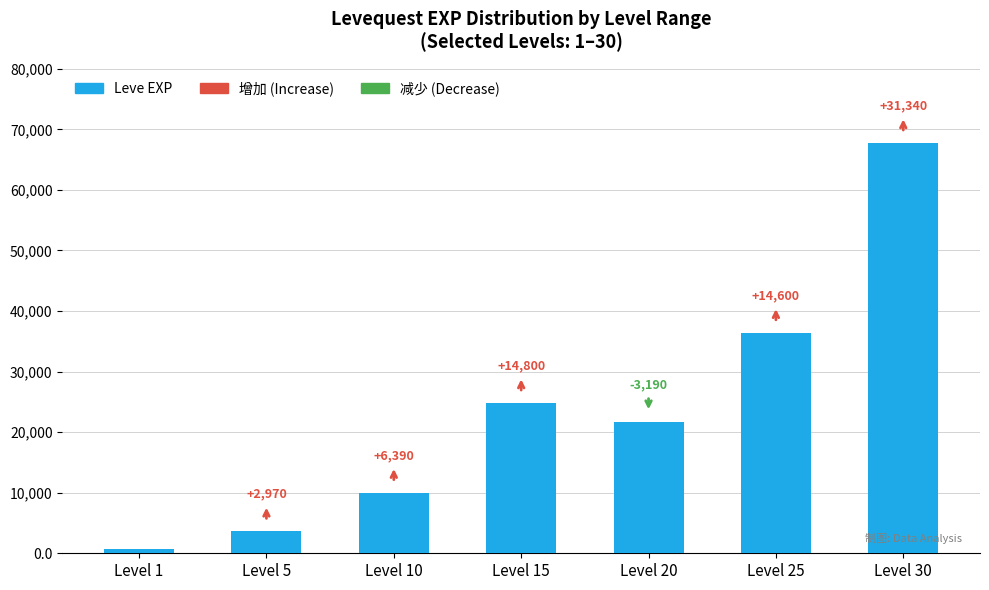

Between Level 25 and Level 10, which is larger?

Level 25